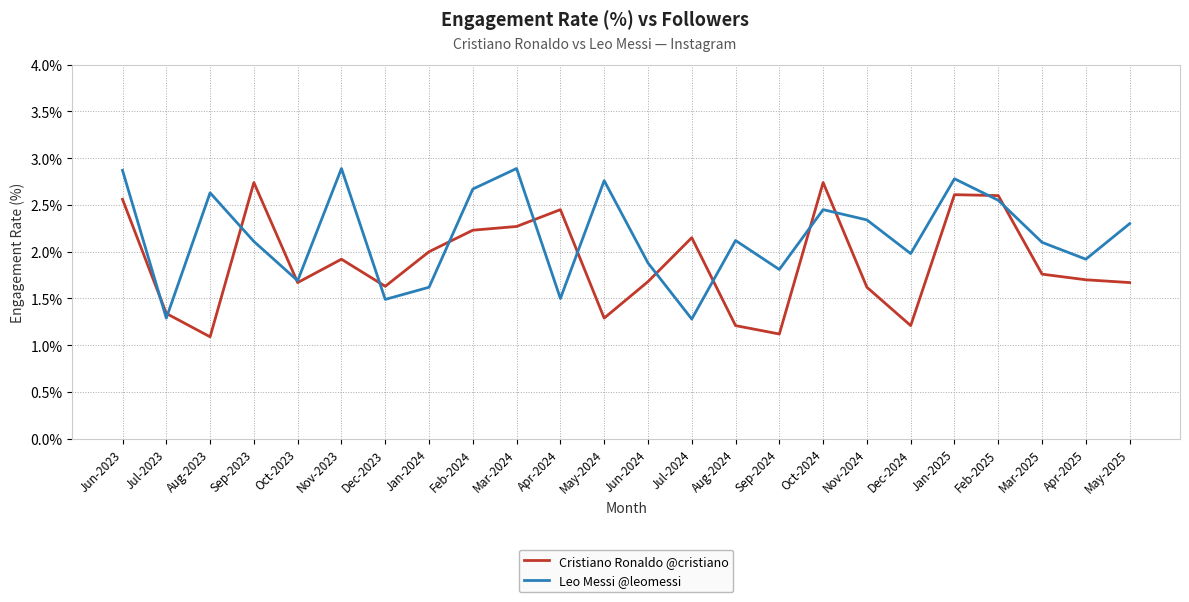

What is the highest value of the Leo Messi @leomessi series?

2.9